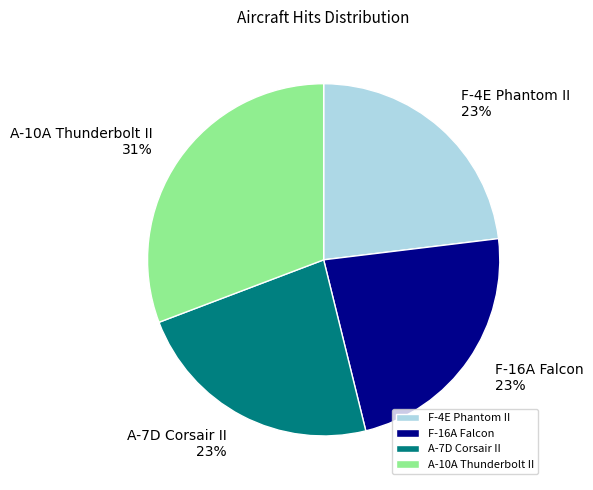

How many slices are in this pie chart?

4